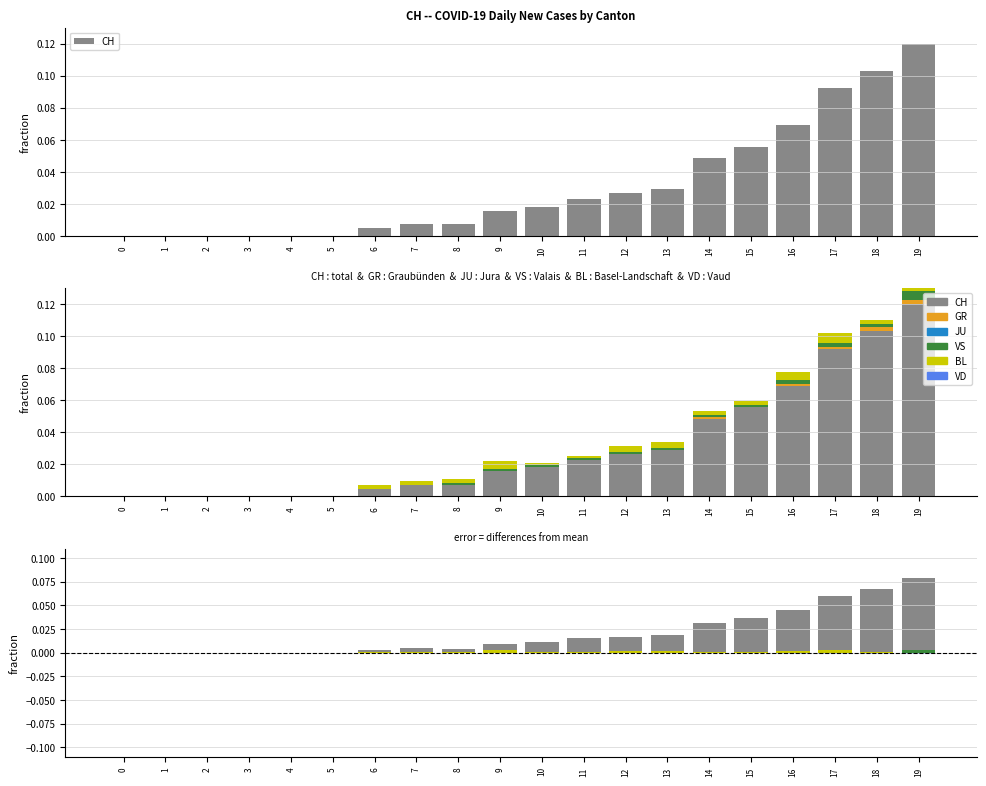

Is it true that BL equals 0.0 at 3?

True